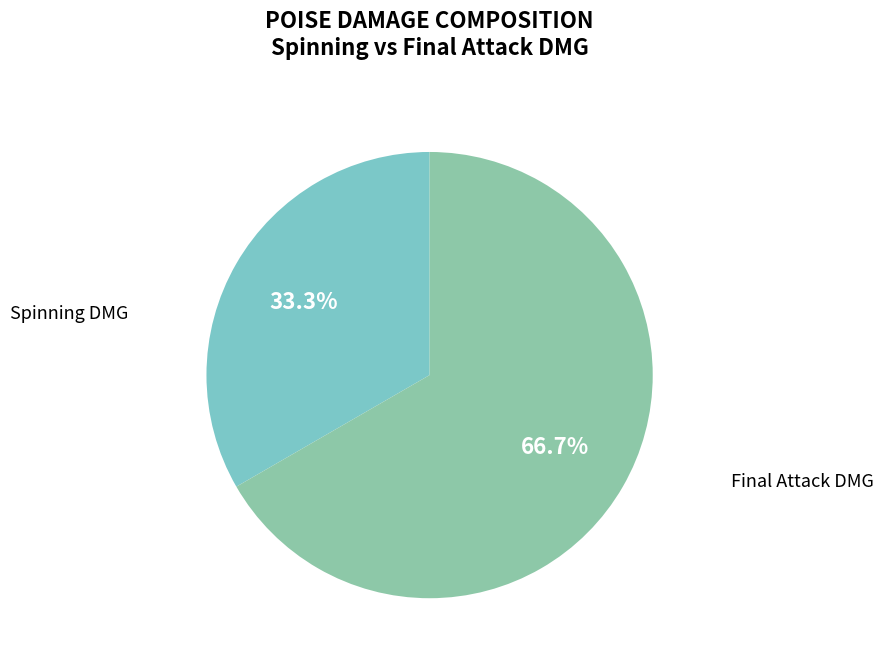

To the nearest percent, what is the average slice percentage?

50%